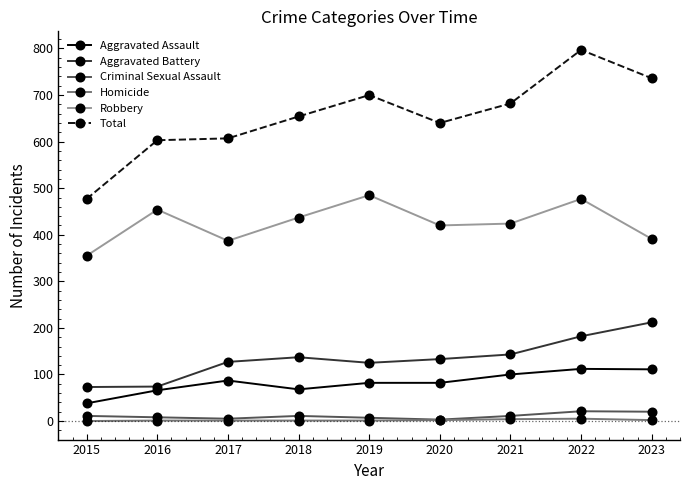

Is it true that Robbery equals 812 at 2019?

False